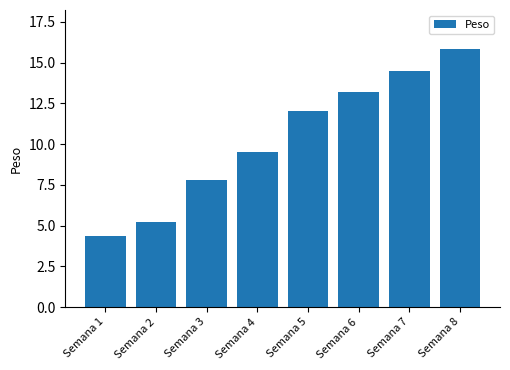

Count the number of categories in the chart.

8